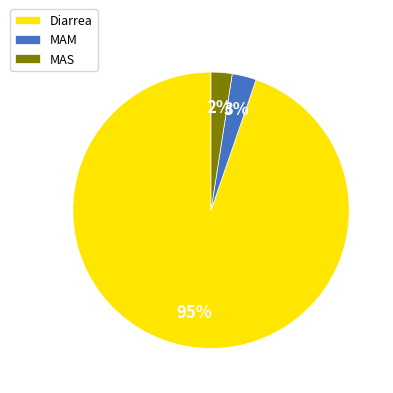

To the nearest percent, what is the combined percentage of MAS and Diarrea?

97%